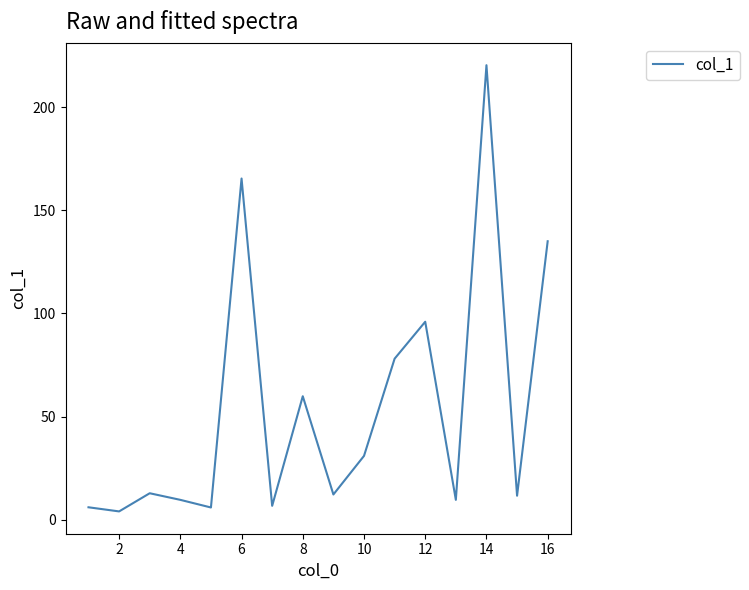

What is the greatest value displayed?

220.3